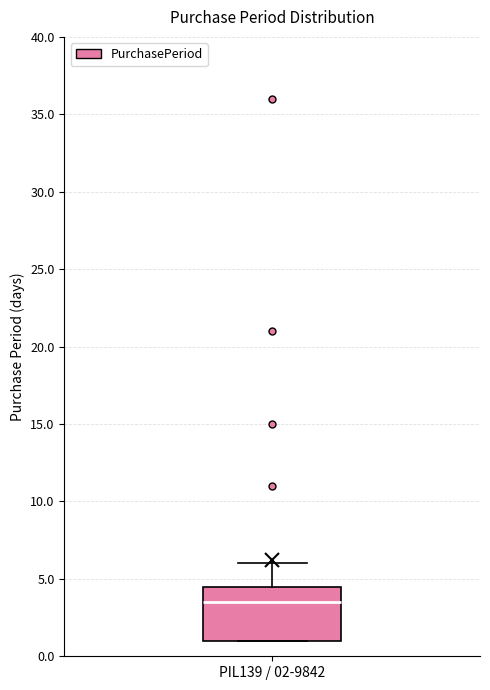

Where does the upper whisker of the box for PIL139 / 02-9842 end on the y-axis? The values are not printed on the chart, so give them approximately, as read against the axis.

6.0